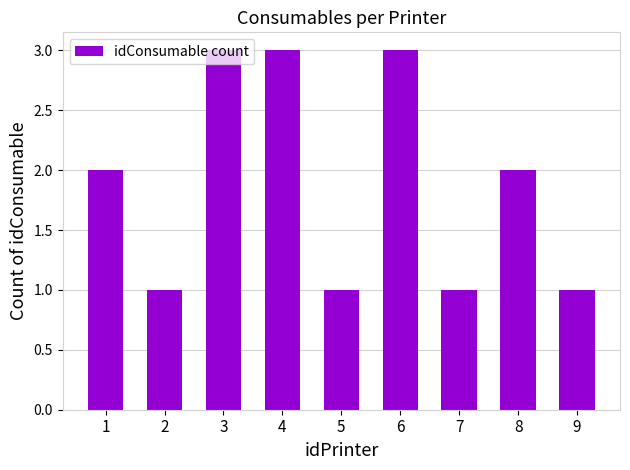

How many data points does each series have?

9